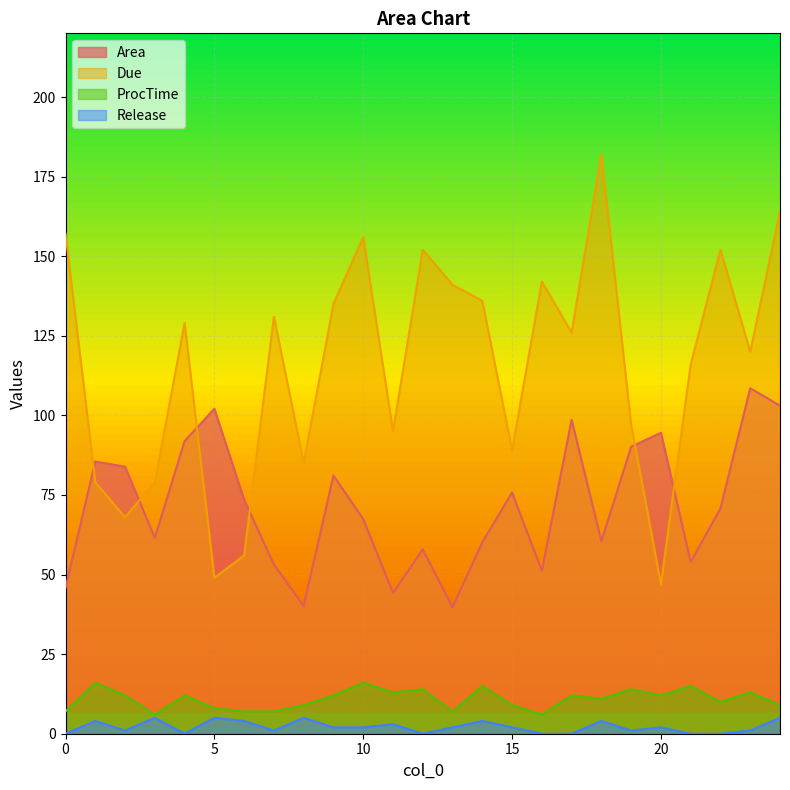

In Due, how many points are lower than both neighbors (excluding endpoints)?

8